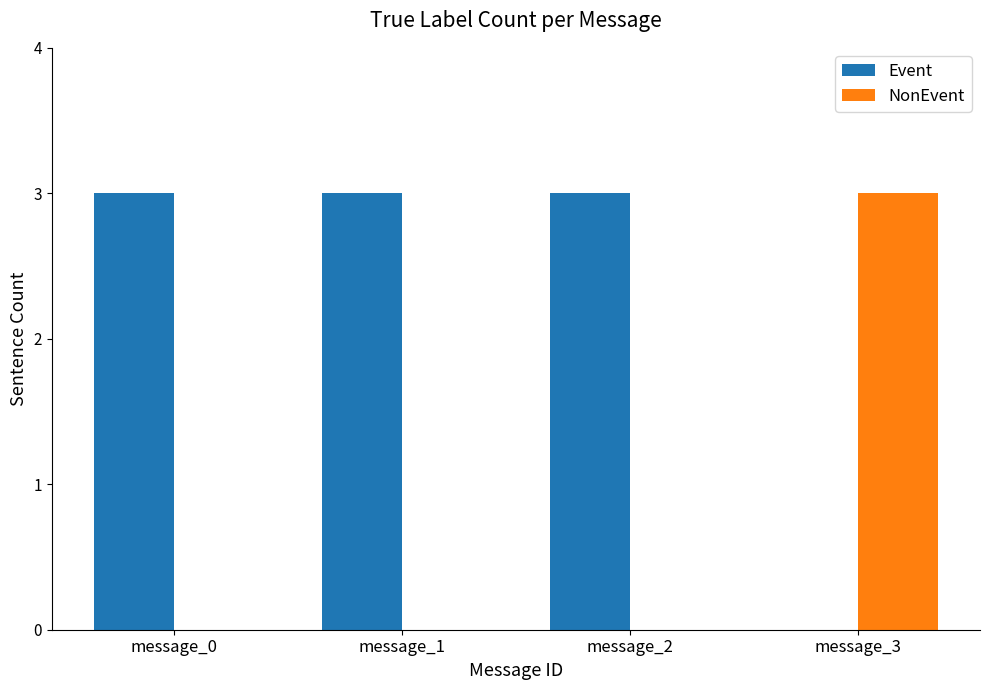

What is the highest value of the Event series?

3